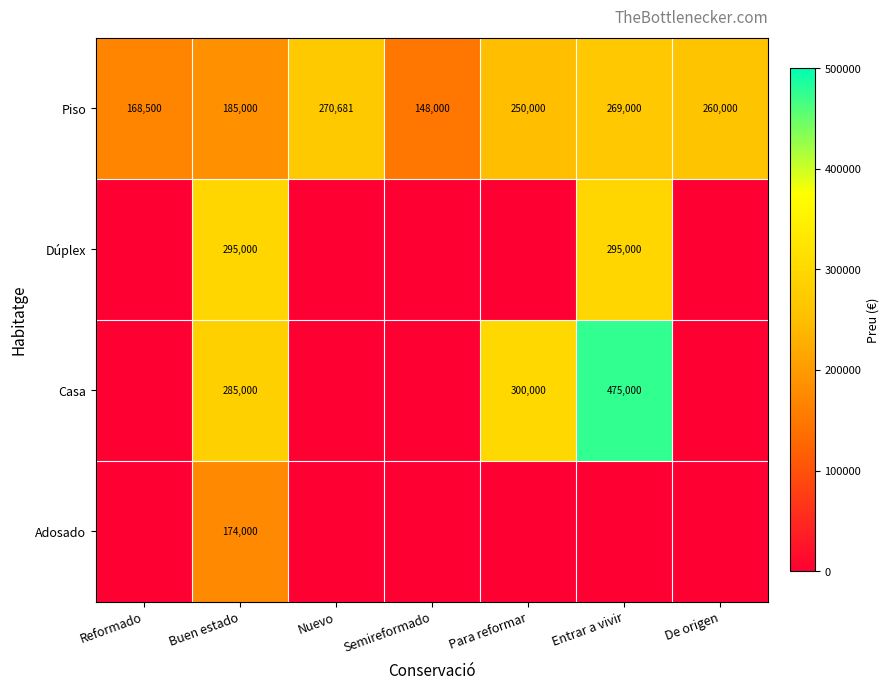

True or false: Piso has a value of 279205 at Buen estado.

False